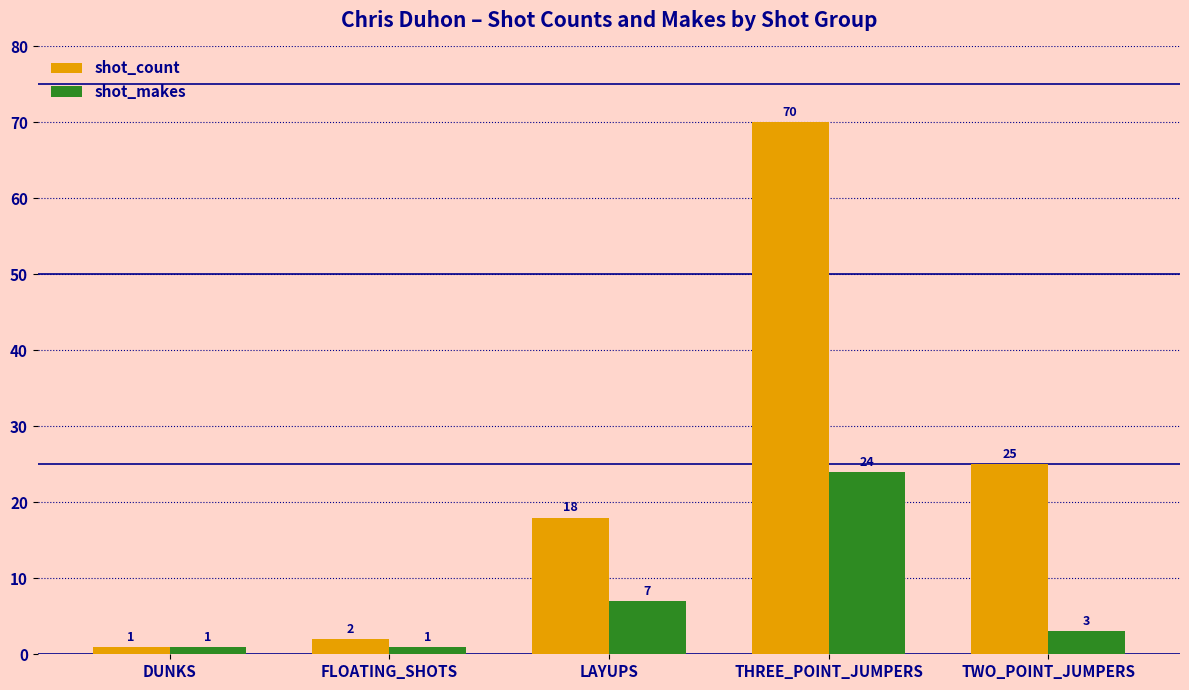

What is the value of the shot_count bar at the 5th from the left?

25